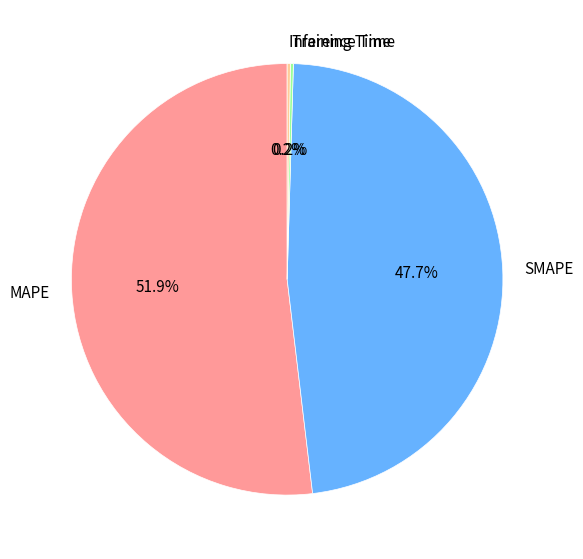

What portion of the pie excludes MAPE?

48.1%